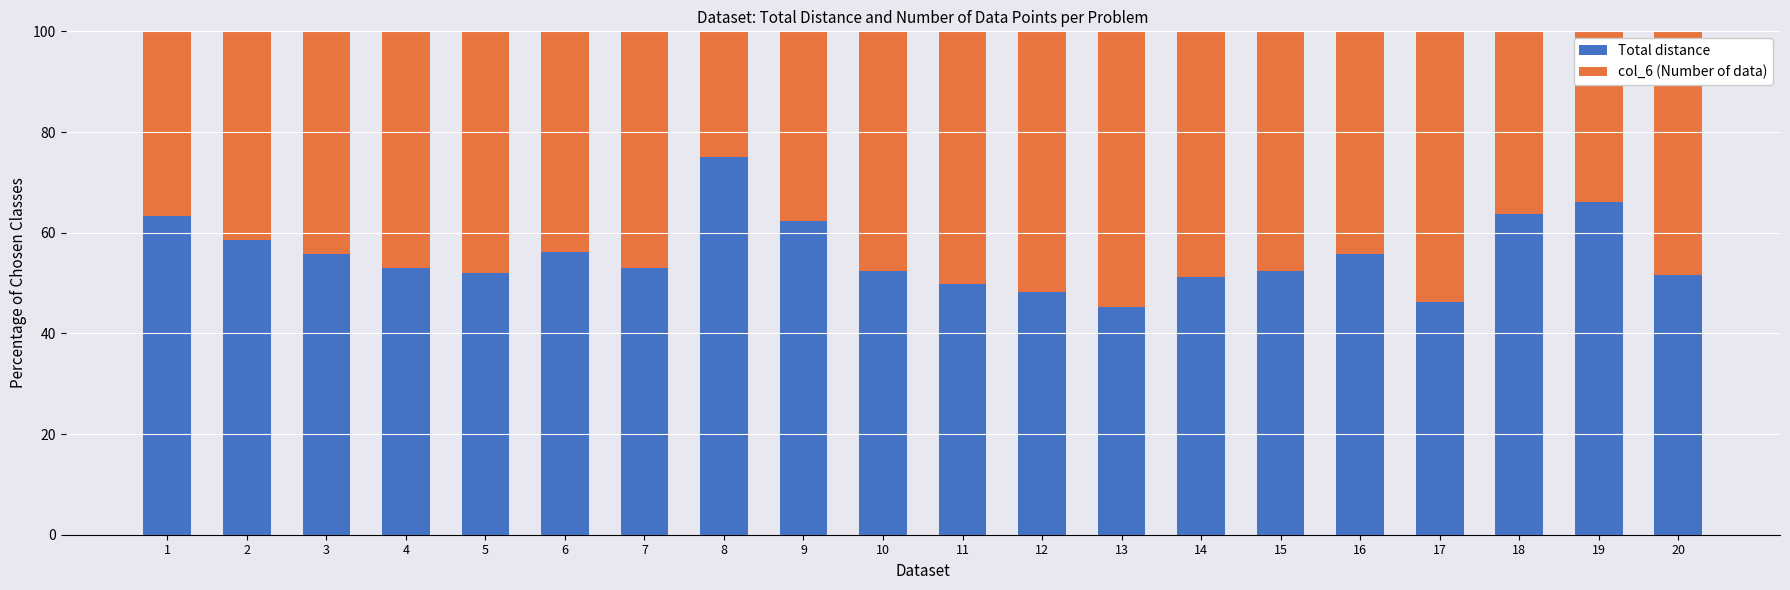

What is the value of the Total distance bar at the 9th from the left?

62.3